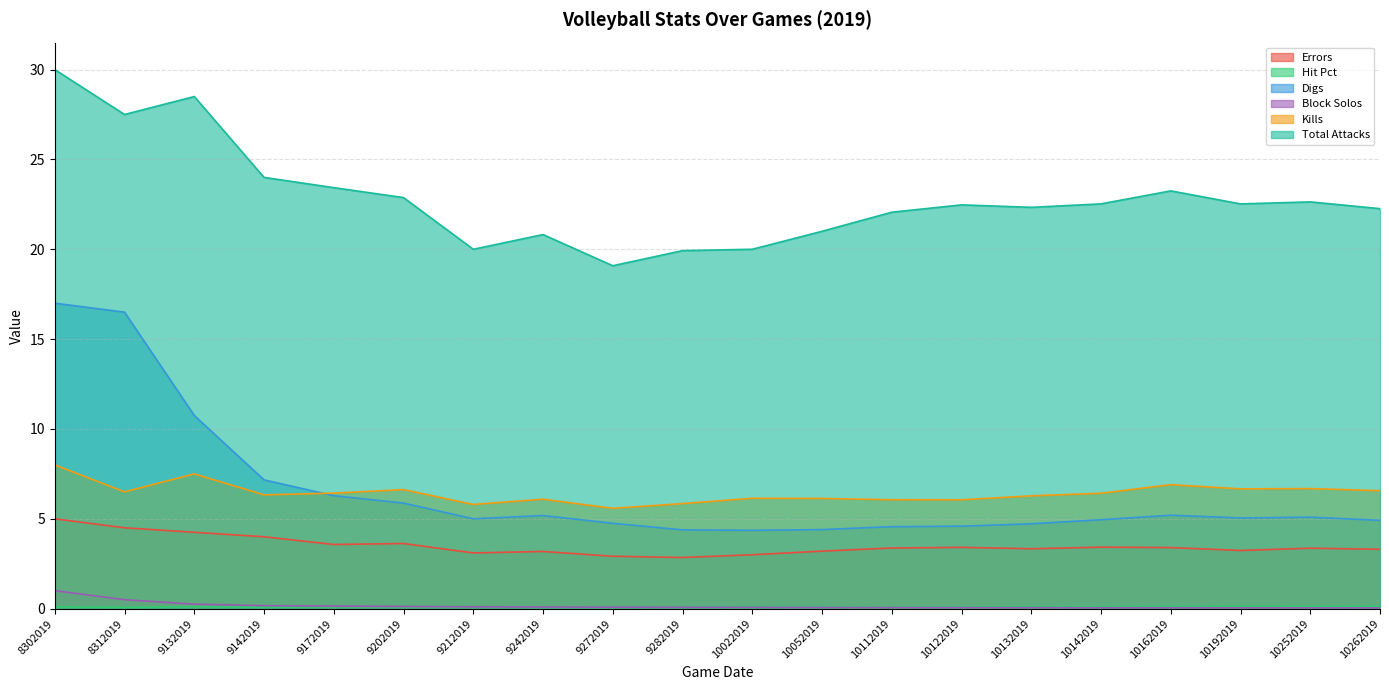

What is the greatest value displayed?

30.0